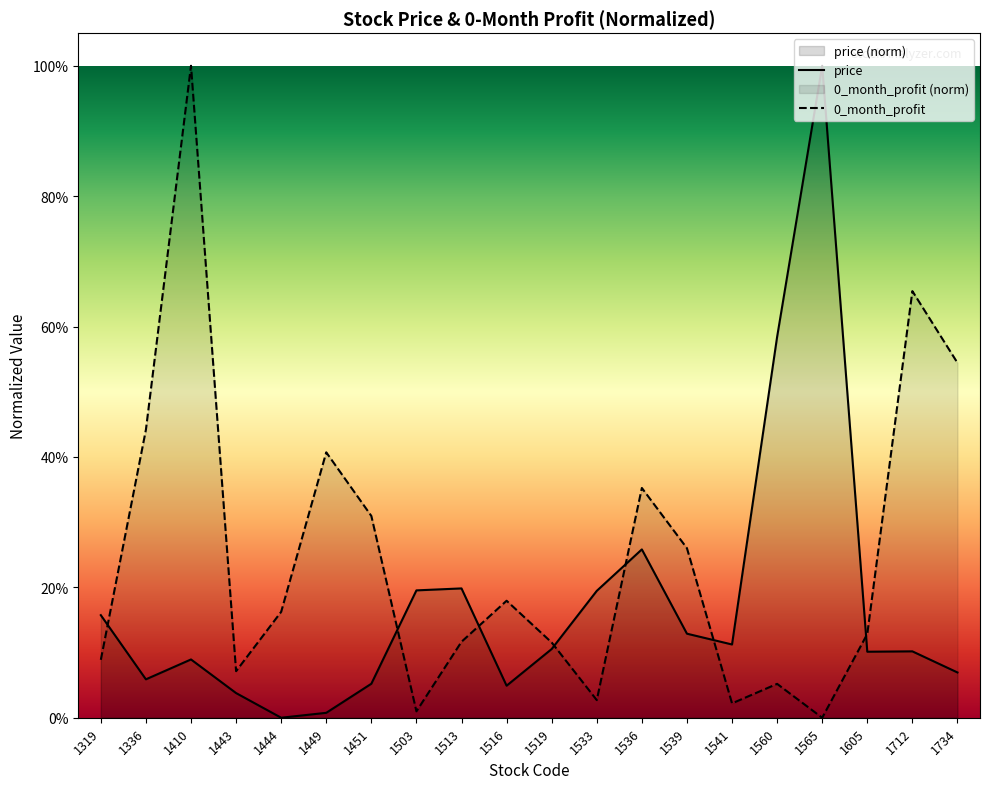

How many values in the price series exceed 0?

19